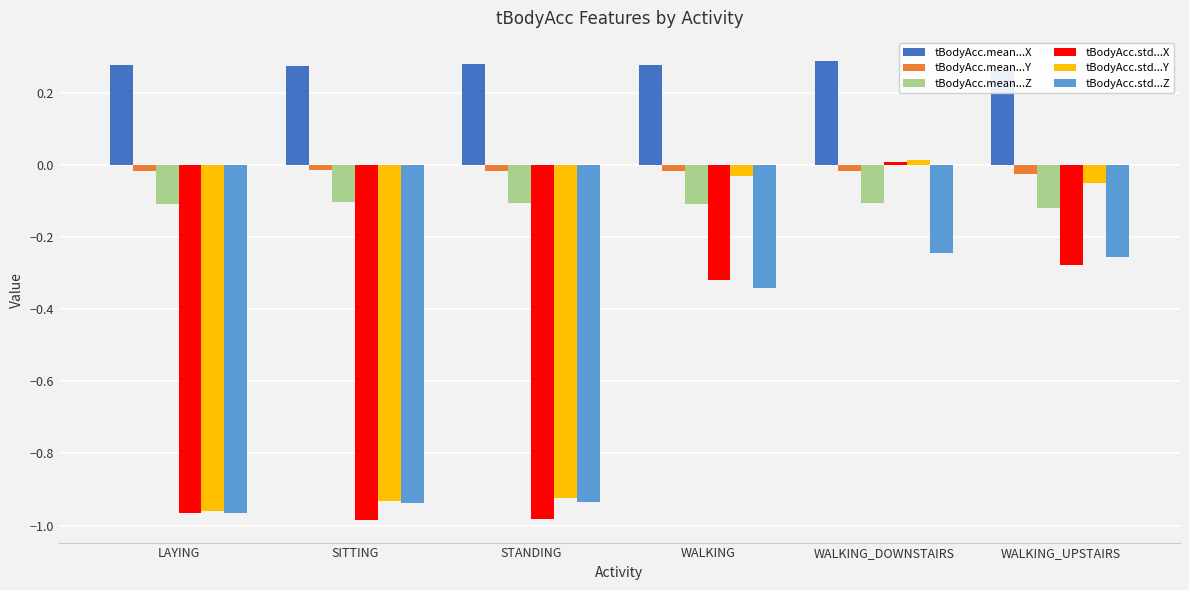

Reading right to left, what are all the values shown in this chart?

tBodyAcc.mean...X: WALKING_UPSTAIRS=0.3	WALKING_DOWNSTAIRS=0.3	WALKING=0.3	STANDING=0.3	SITTING=0.3	LAYING=0.3
tBodyAcc.mean...Y: WALKING_UPSTAIRS=-0.0	WALKING_DOWNSTAIRS=-0.0	WALKING=-0.0	STANDING=-0.0	SITTING=-0.0	LAYING=-0.0
tBodyAcc.mean...Z: WALKING_UPSTAIRS=-0.1	WALKING_DOWNSTAIRS=-0.1	WALKING=-0.1	STANDING=-0.1	SITTING=-0.1	LAYING=-0.1
tBodyAcc.std...X: WALKING_UPSTAIRS=-0.3	WALKING_DOWNSTAIRS=0.0	WALKING=-0.3	STANDING=-1.0	SITTING=-1.0	LAYING=-1.0
tBodyAcc.std...Y: WALKING_UPSTAIRS=-0.1	WALKING_DOWNSTAIRS=0.0	WALKING=-0.0	STANDING=-0.9	SITTING=-0.9	LAYING=-1.0
tBodyAcc.std...Z: WALKING_UPSTAIRS=-0.3	WALKING_DOWNSTAIRS=-0.2	WALKING=-0.3	STANDING=-0.9	SITTING=-0.9	LAYING=-1.0